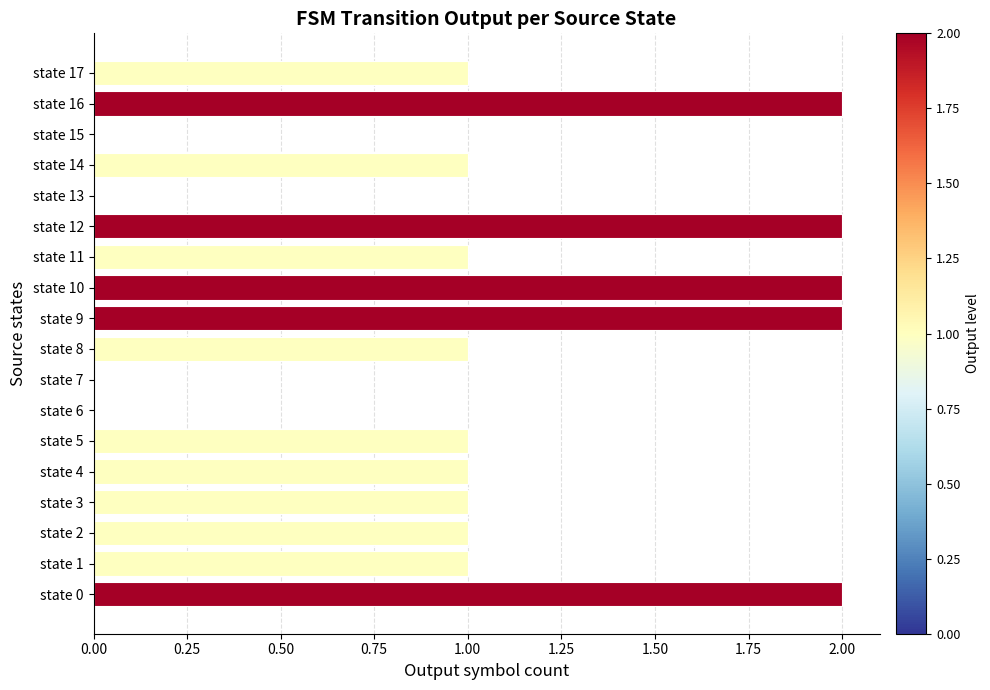

What is the ratio of the value at state 17 to the value at state 9?

0.5